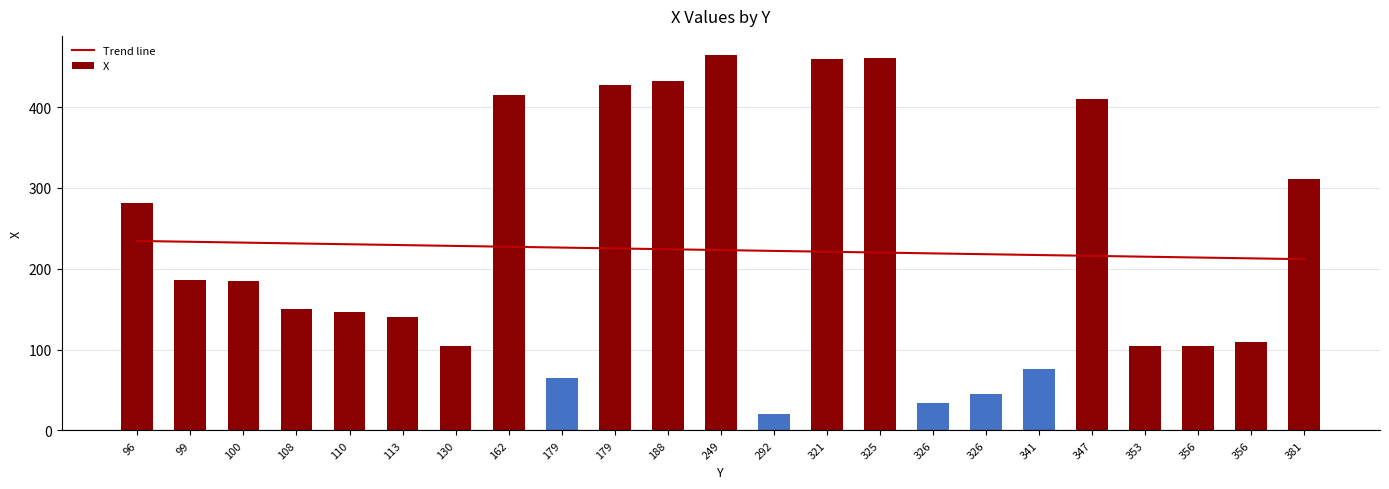

Which series has the widest spread of values?

X